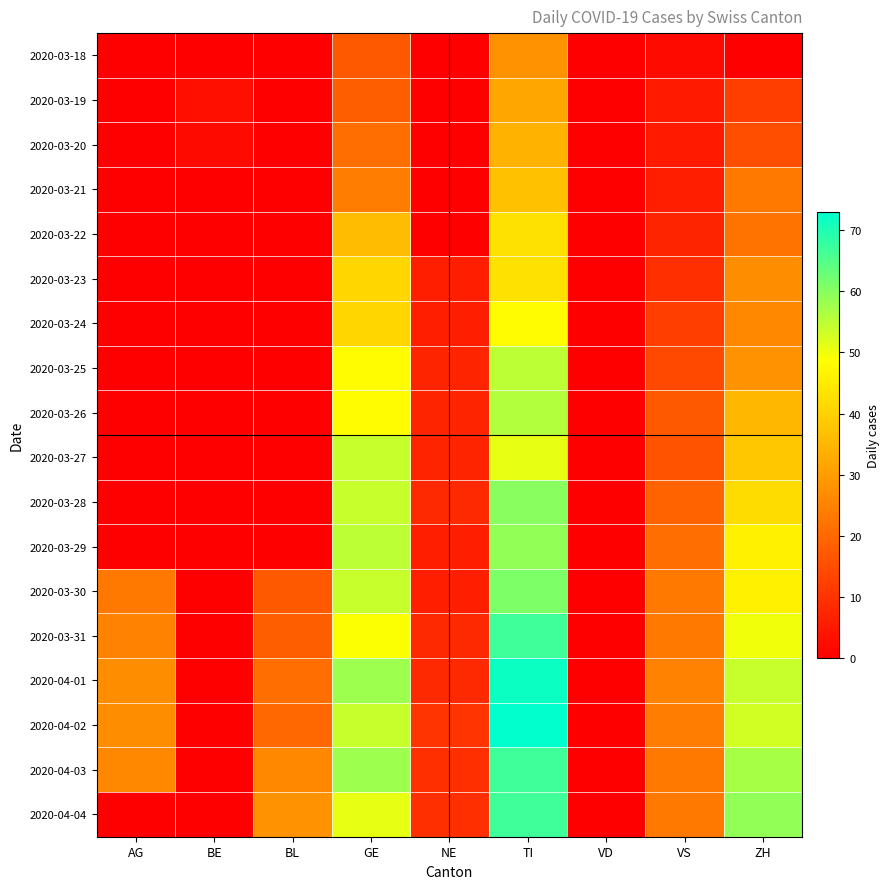

Which series has the widest spread of values?

2020-04-02